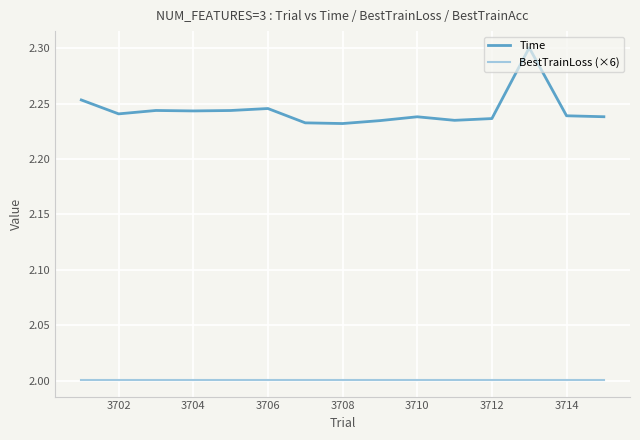

What are all the series names shown in the legend?

Time, BestTrainLoss (×6)